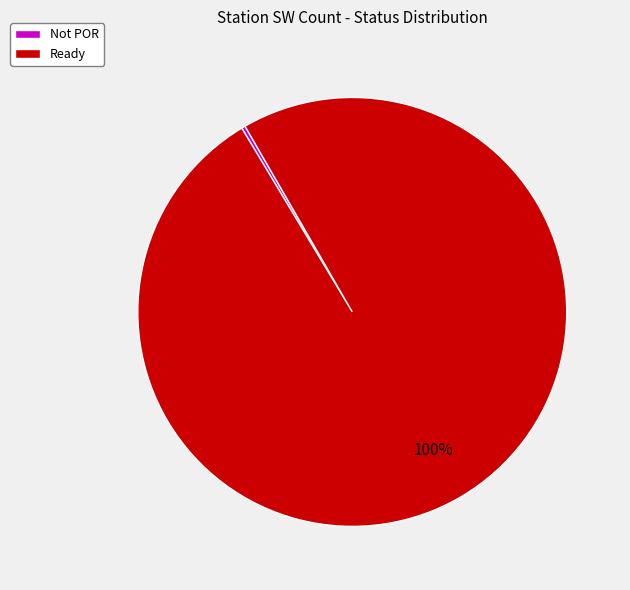

Which slice is the largest?

Ready